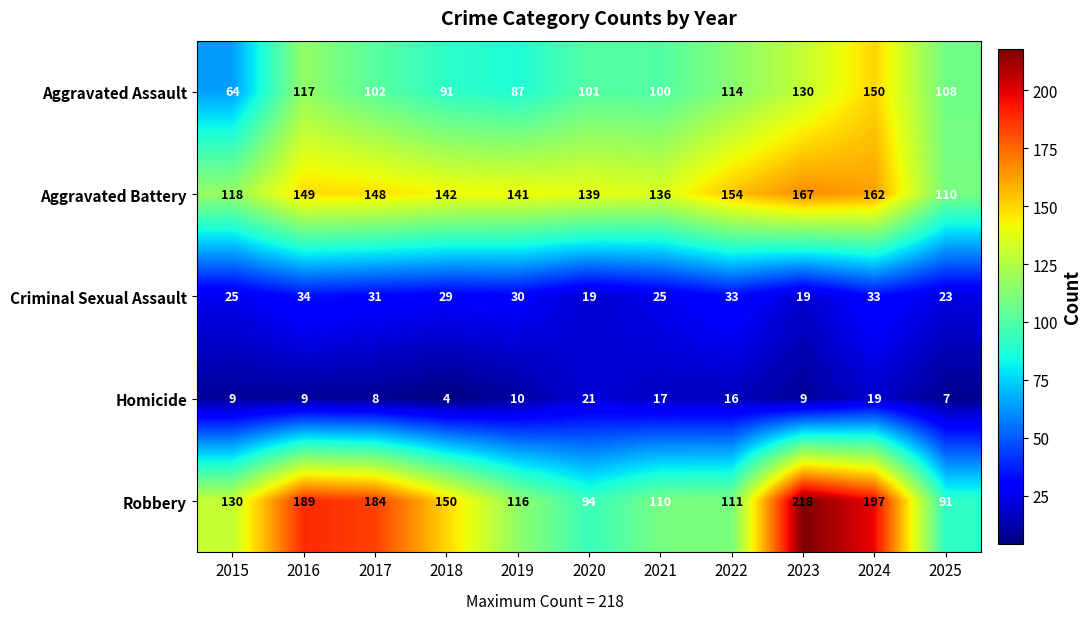

At which label is Aggravated Assault closest to 107?

2025